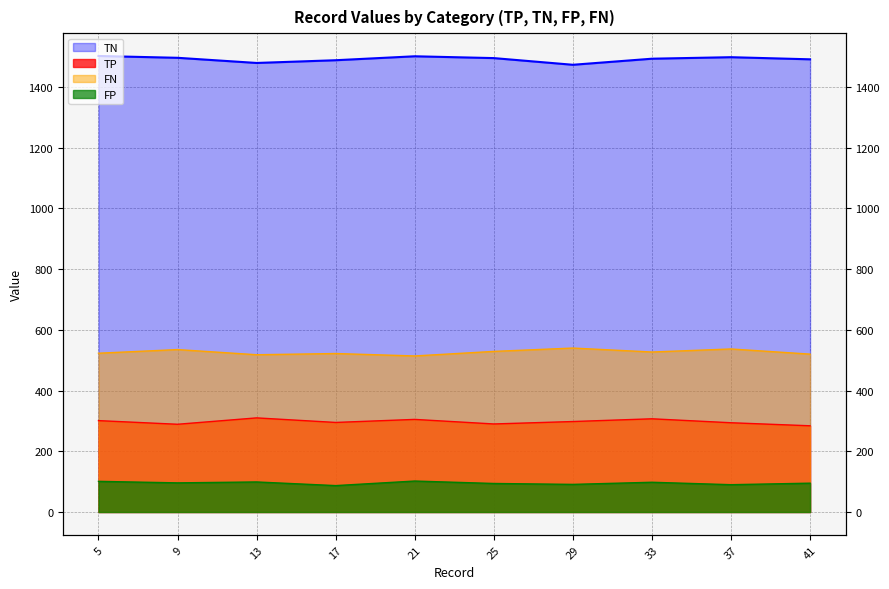

Which series has the largest total across all categories?

TN